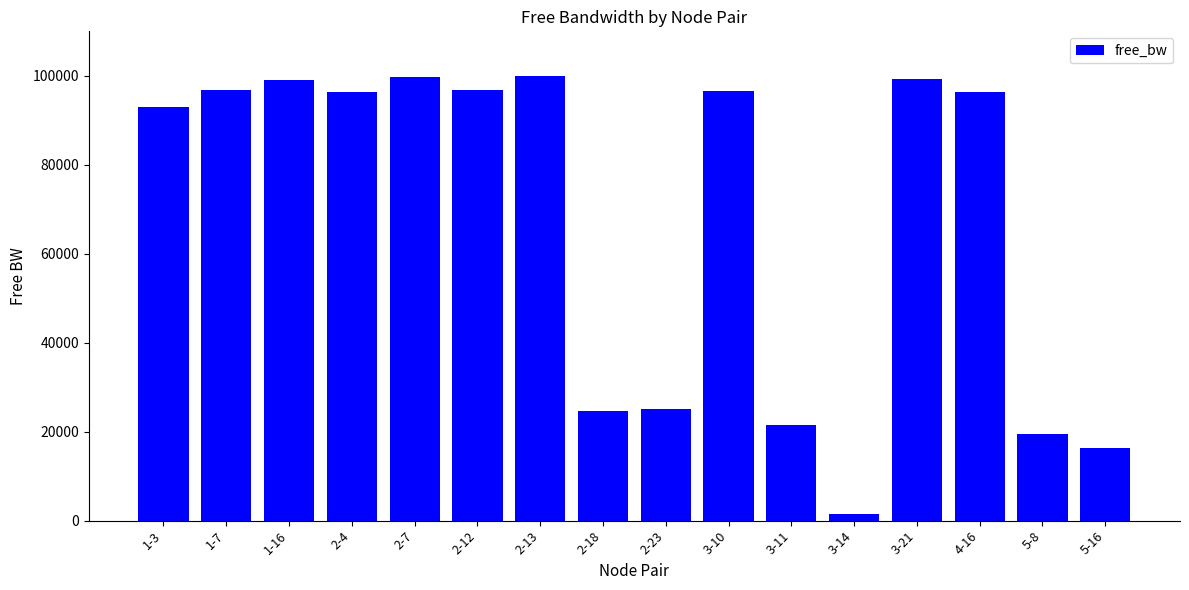

Which has a higher value, 2-13 or 3-14?

2-13